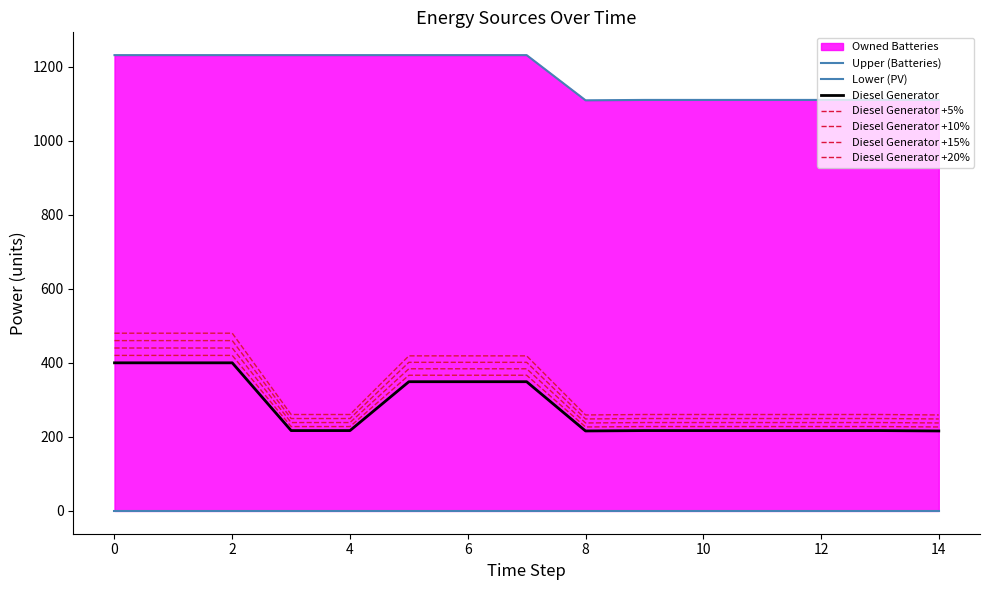

What is the sum of all Diesel Generator values?

4198.0